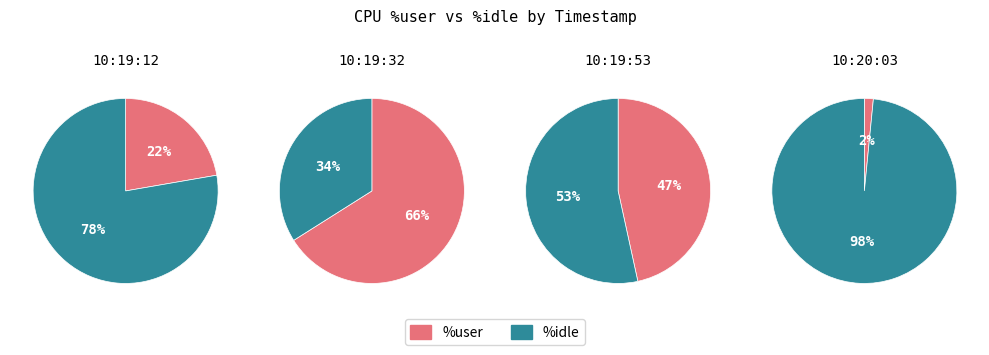

Between 10:19:12 and 10:19:53, which series saw the biggest shift?

%idle